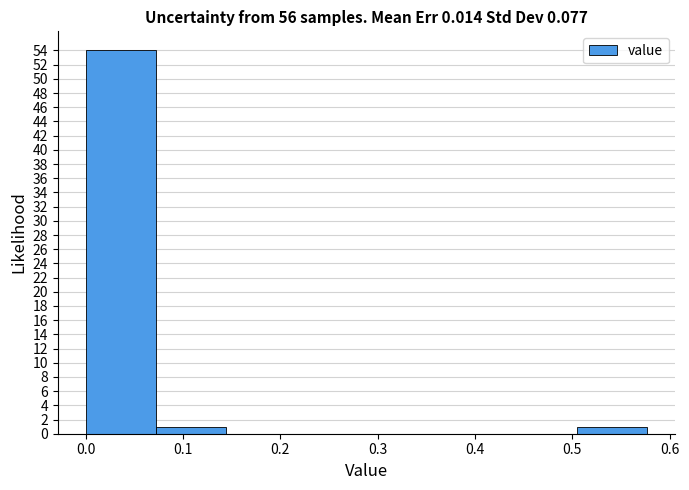

Over which range of the x-axis is the bar tallest?

0.00 to 0.07